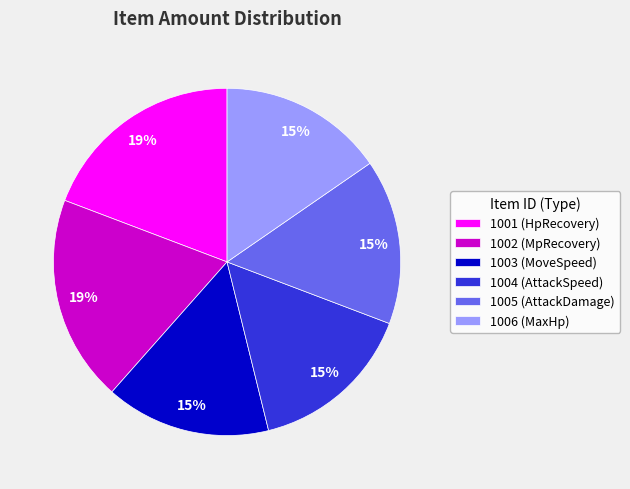

Count the number of slices in the pie.

6